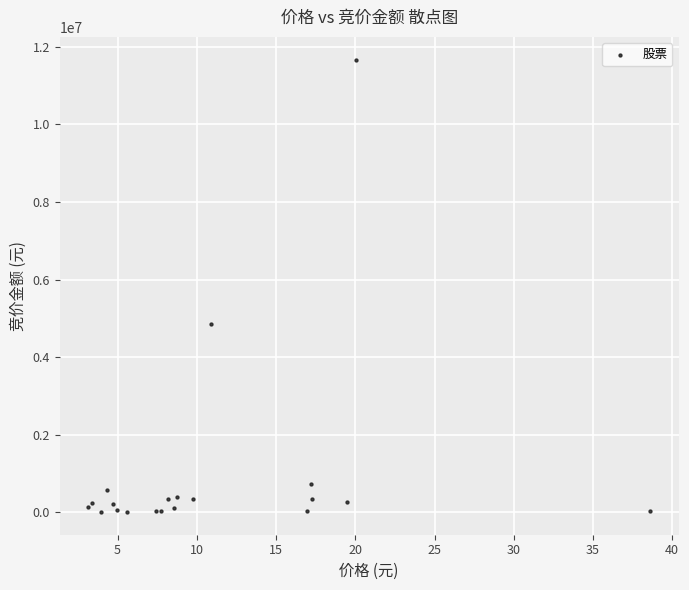

What Y value in the scatter plot is closest to 5839030?

4841542